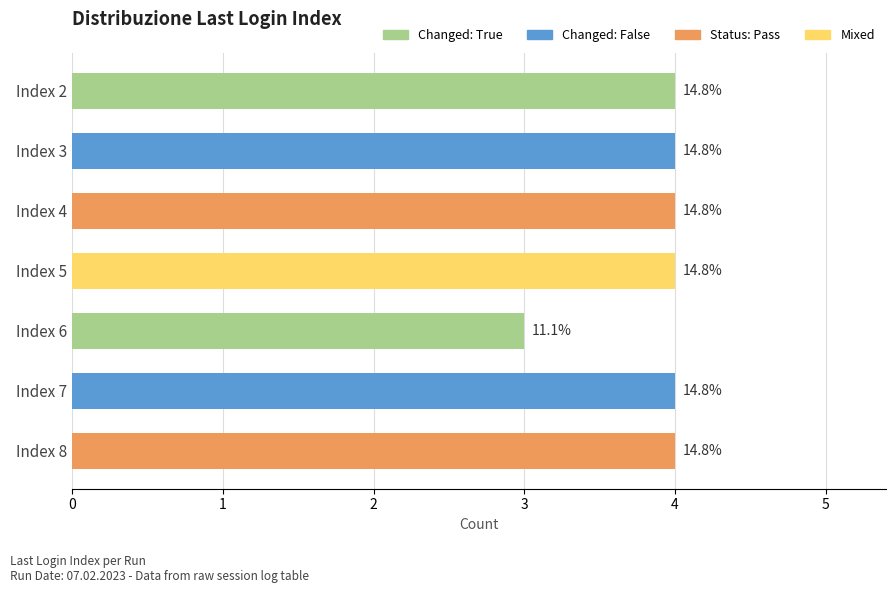

List the labels in order of value, smallest first.

Index 6, Index 2, Index 3, Index 4, Index 5, Index 7, Index 8